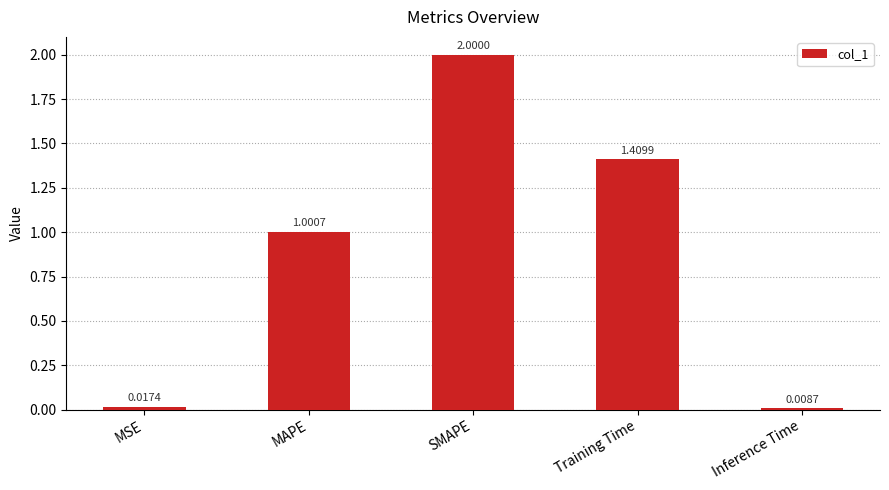

Between MAPE and Training Time, which is larger?

Training Time